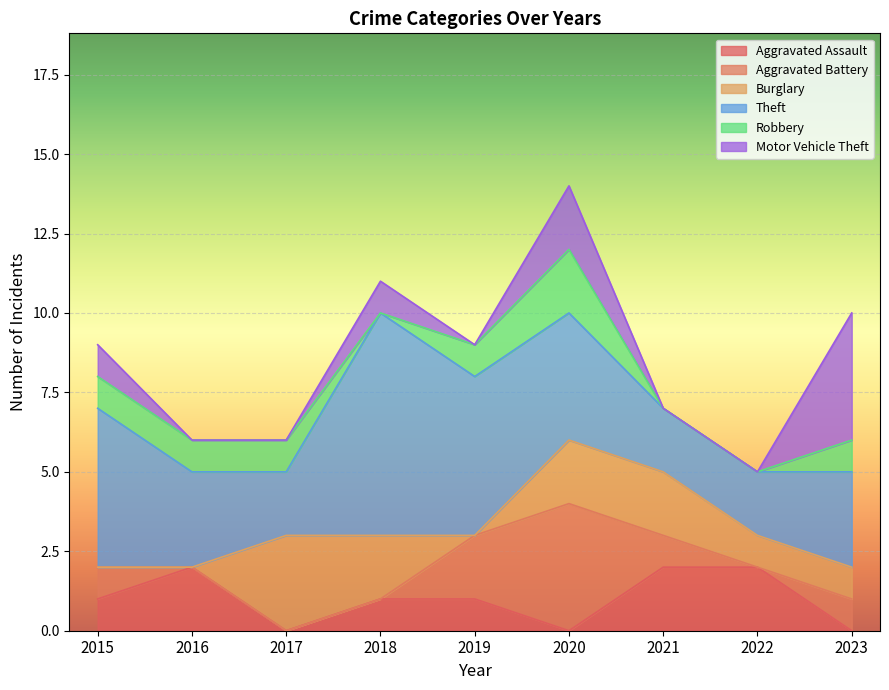

Which has a higher value, 2015 or 2020?

2015